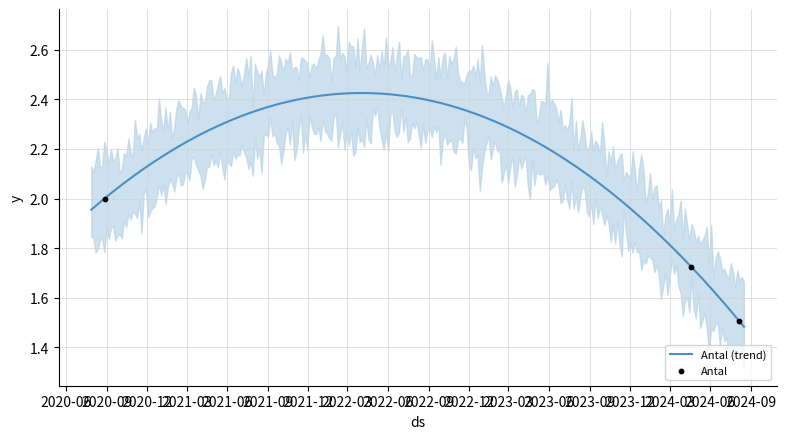

Between 2024-08-06 and 2020-08-27, which is larger?

2020-08-27